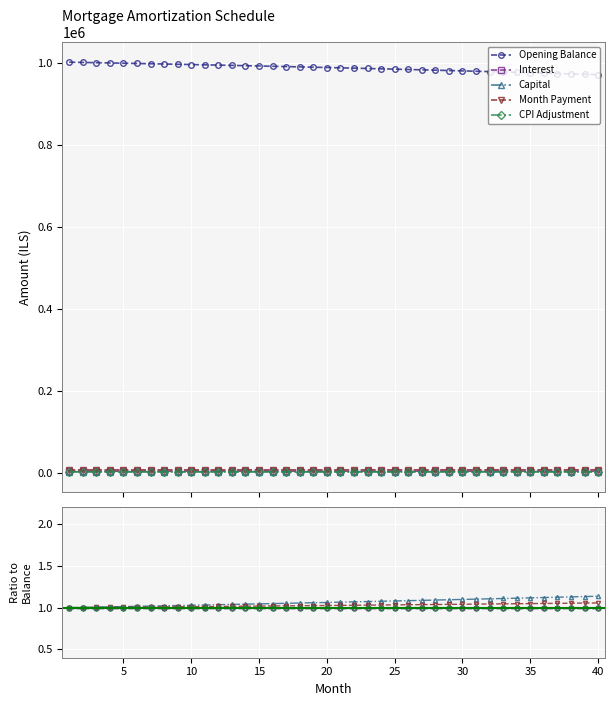

True or false: Opening Balance and CPI Adjustment intersect in this chart.

False